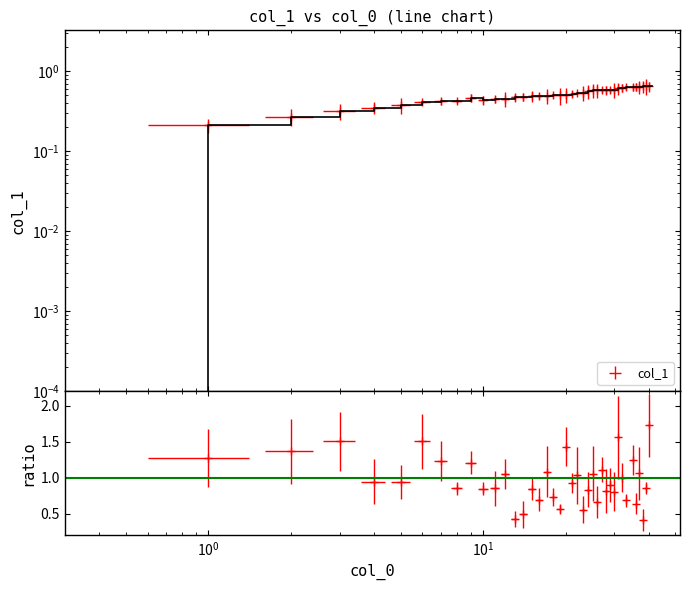

What is the difference between the maximum and minimum values?

0.6